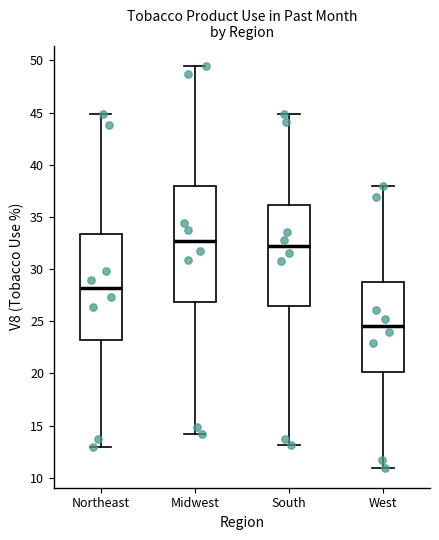

Reading left to right, read every box against the y-axis: the position of its median line, the range the box covers, and the ends of its whiskers. The values are not printed on the chart, so give them approximately, as read against the axis.

Northeast: median 28.0, box 23.0 to 33.5, whiskers 13.0 to 45.0
Midwest: median 32.5, box 27.0 to 38.0, whiskers 14.0 to 49.5
South: median 32.0, box 26.5 to 36.0, whiskers 13.0 to 45.0
West: median 24.5, box 20.0 to 29.0, whiskers 11.0 to 38.0